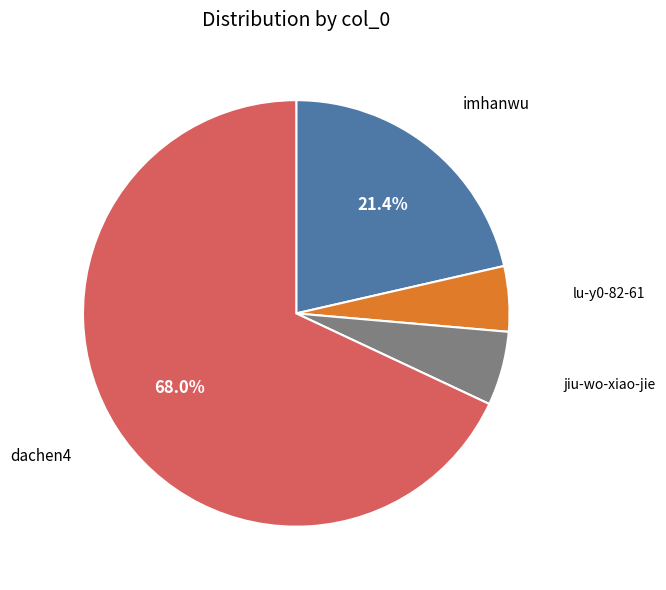

Count the number of slices in the pie.

4